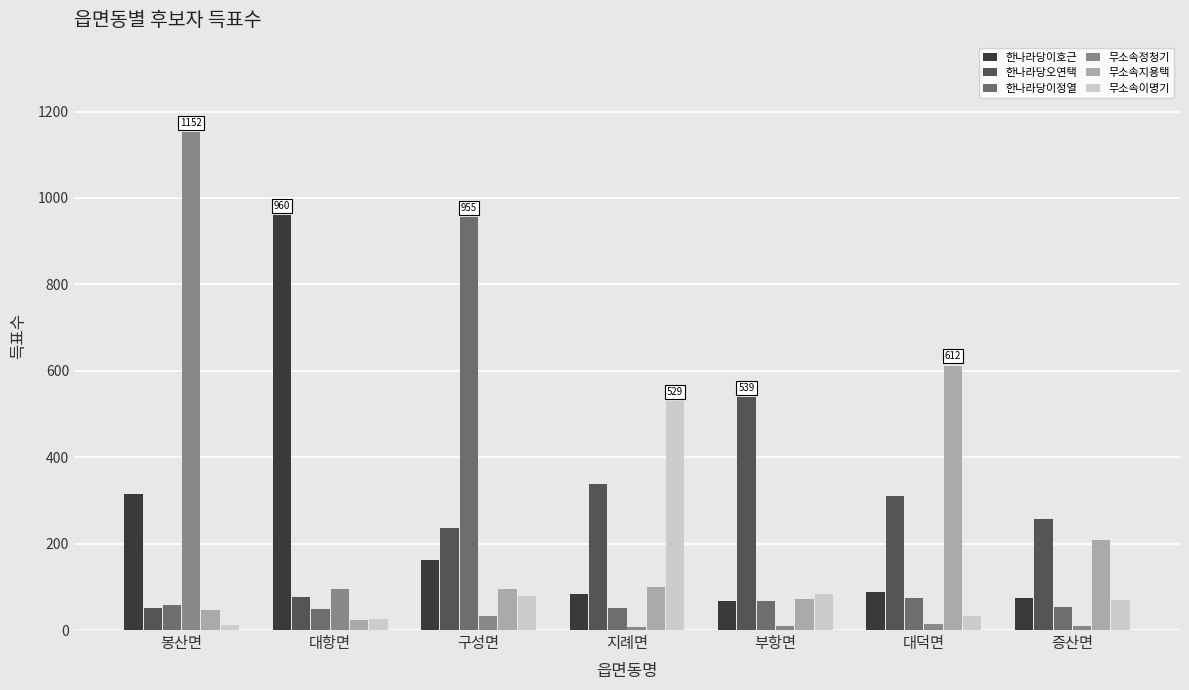

What is the difference between the 한나라당이정열 values at 대덕면 and 봉산면?

14